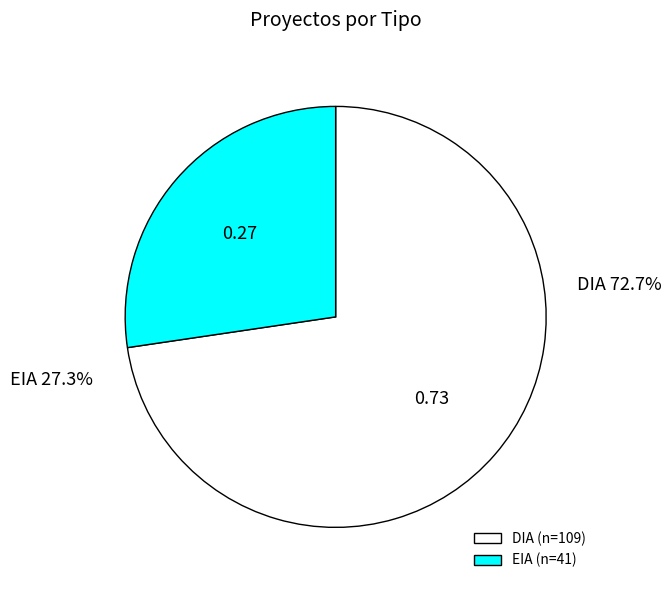

Does EIA (n=41) account for over 50% of the chart?

No